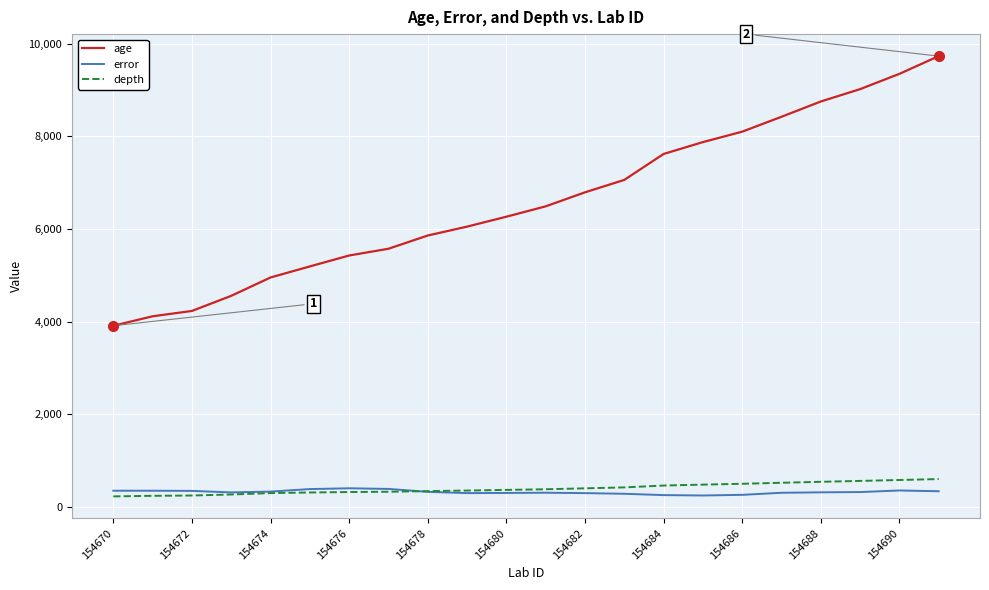

Which series has the largest range (max minus min)?

age